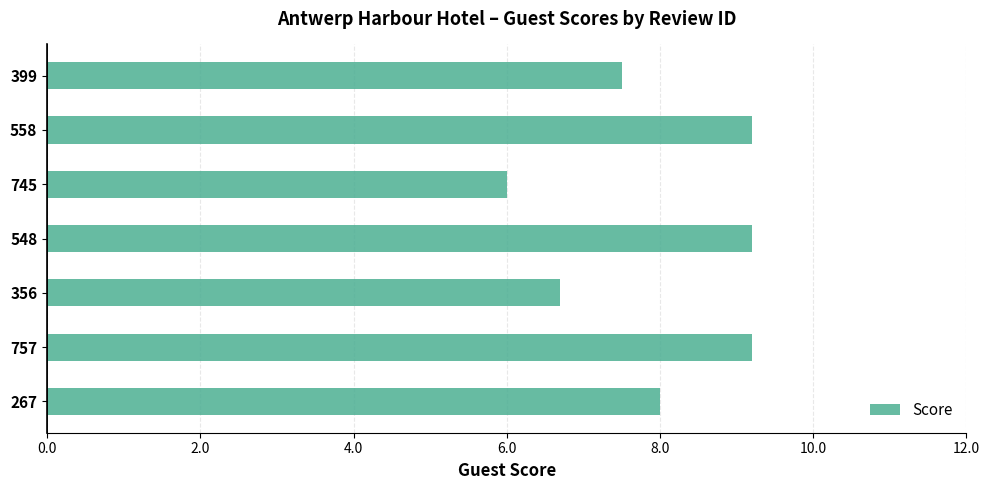

How many data points does each series have?

7